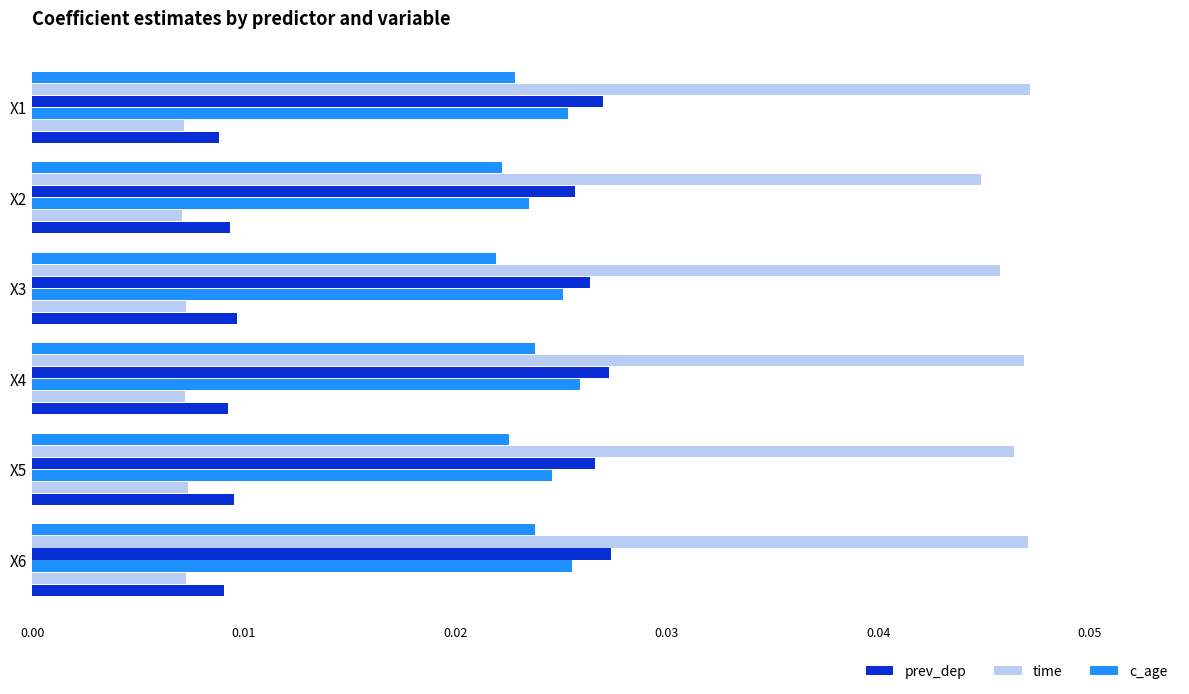

How many series are shown in this chart?

6